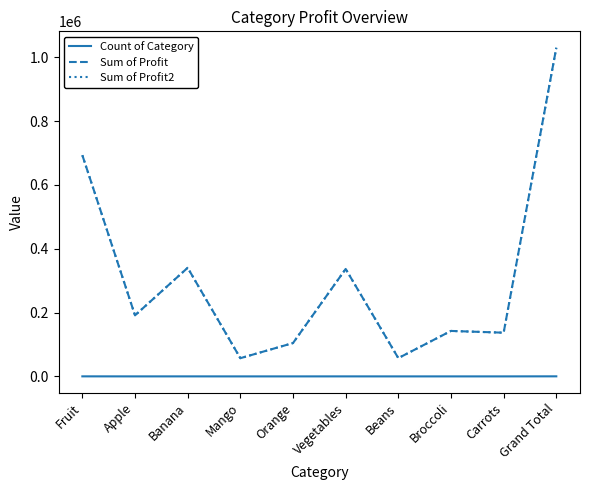

Is this an area chart (filled region under the line)?

No